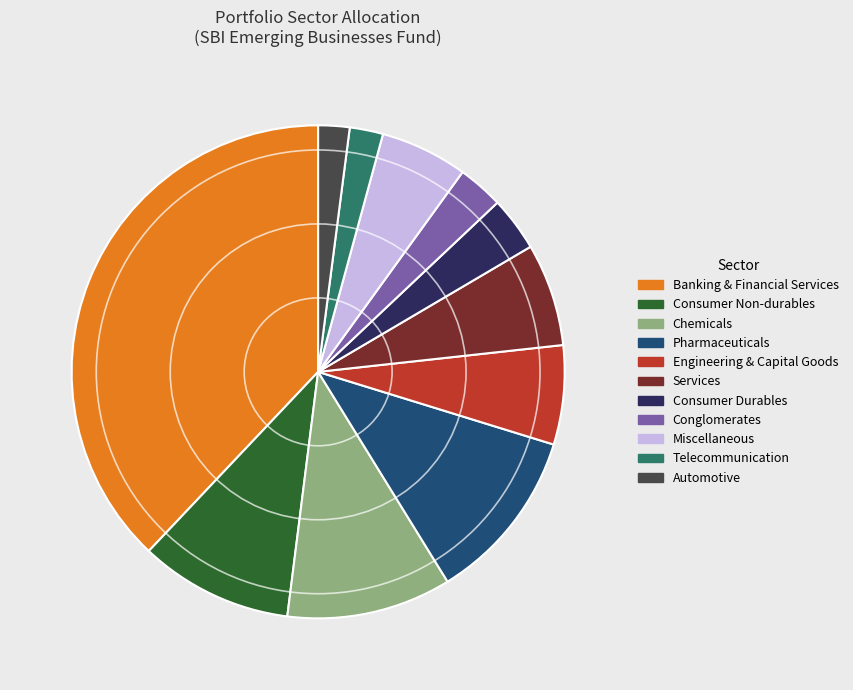

Is there a majority slice in this chart?

No